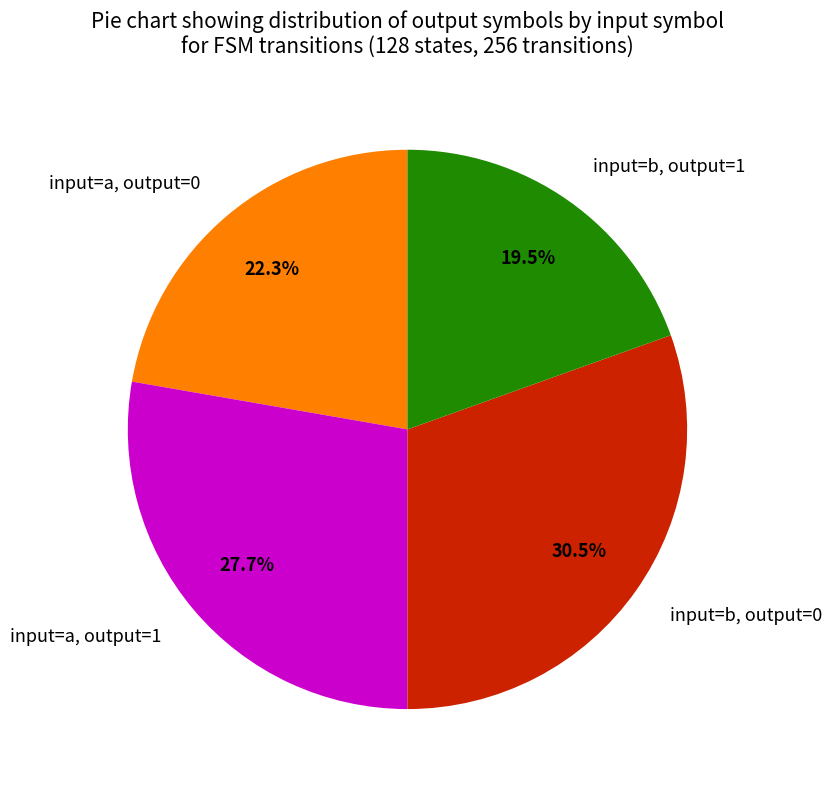

What percentage is NOT represented by input=a, output=0?

77.7%